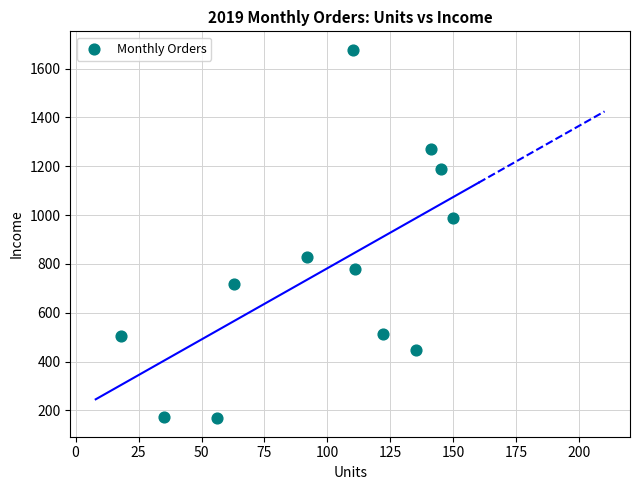

What Y value in the scatter plot is closest to 922?

988.5